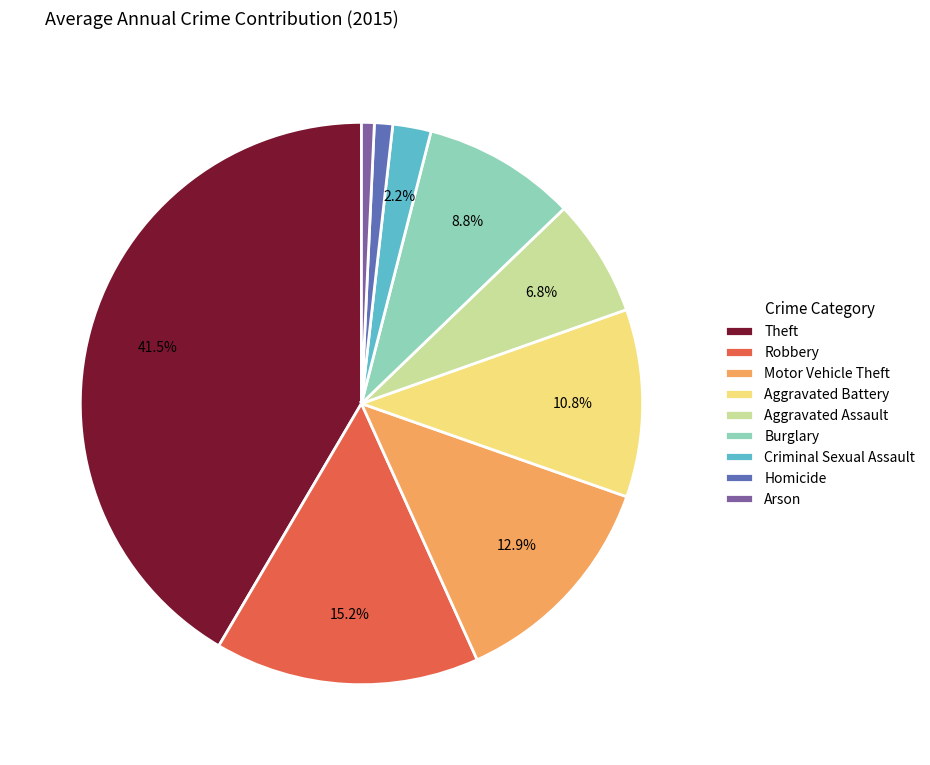

The Motor Vehicle Theft slice represents 13% of the pie. True or false?

True